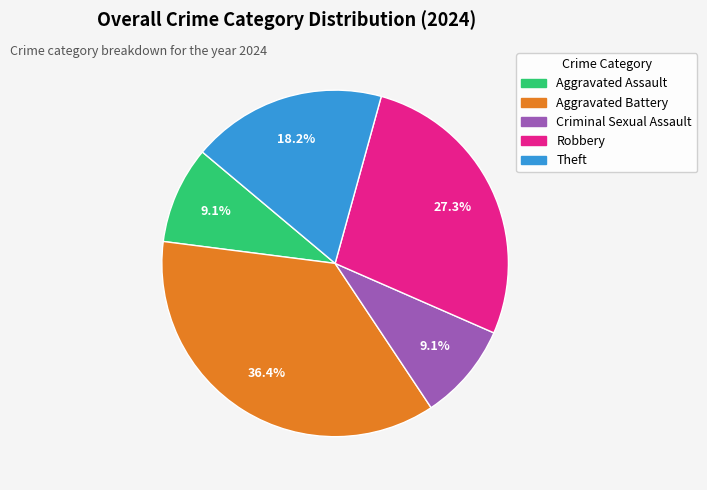

What percentage do Robbery and Aggravated Battery together represent?

63.6%